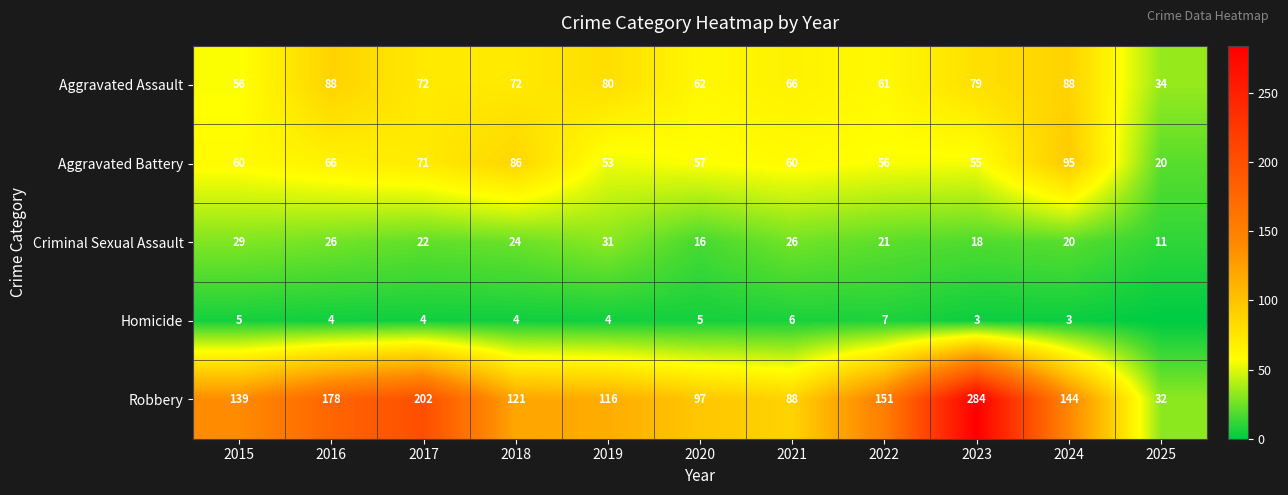

Where does the Aggravated Assault series first go above 72?

2016